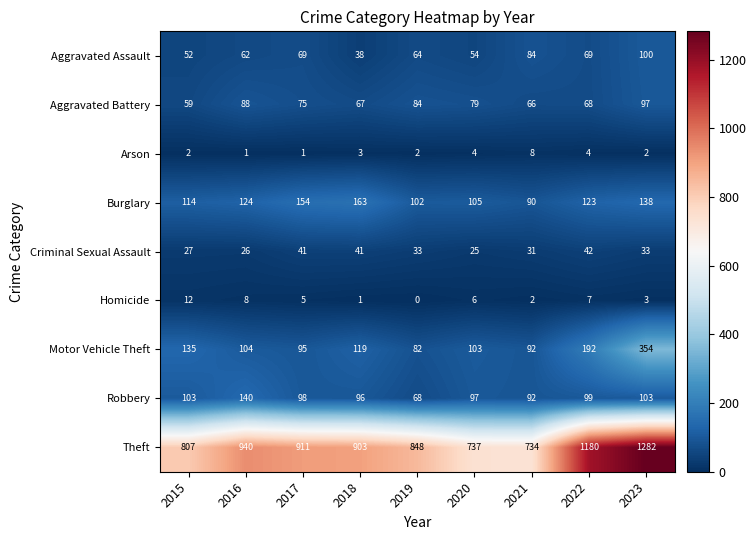

What is the total value across all series at 2016?

1493